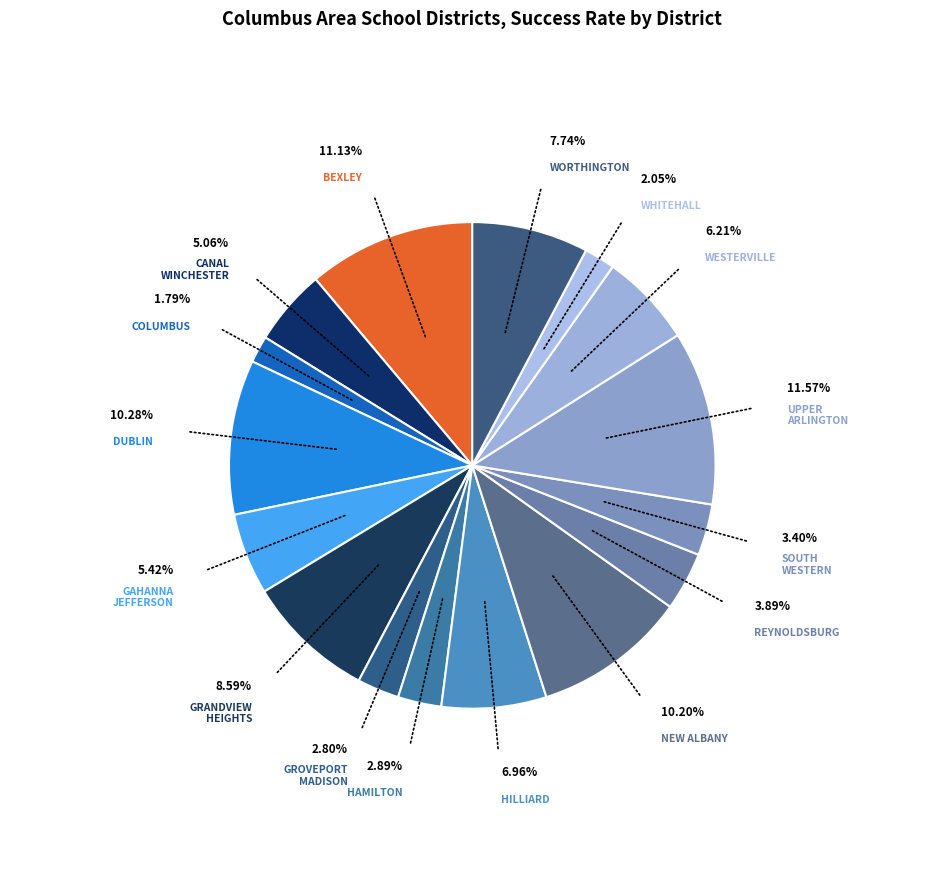

How many slices are in this pie chart?

16